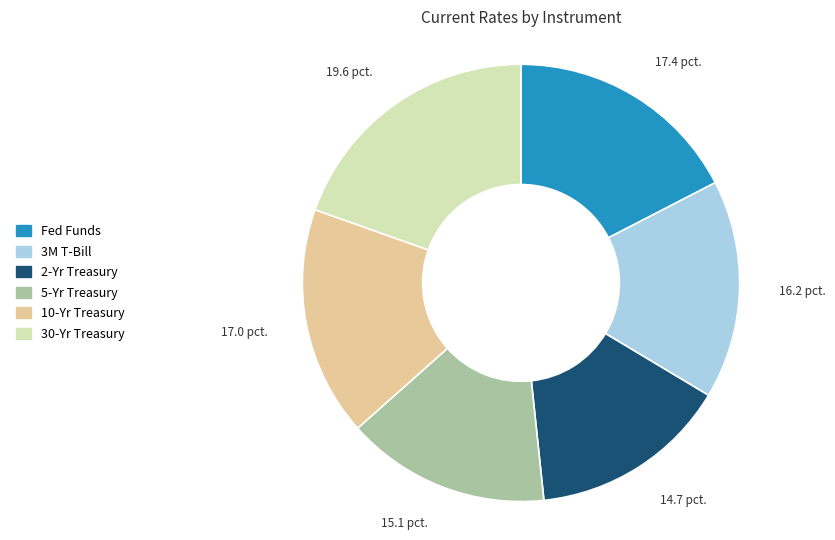

What is the ratio of the value at 2-Yr Treasury to the value at Fed Funds?

0.8